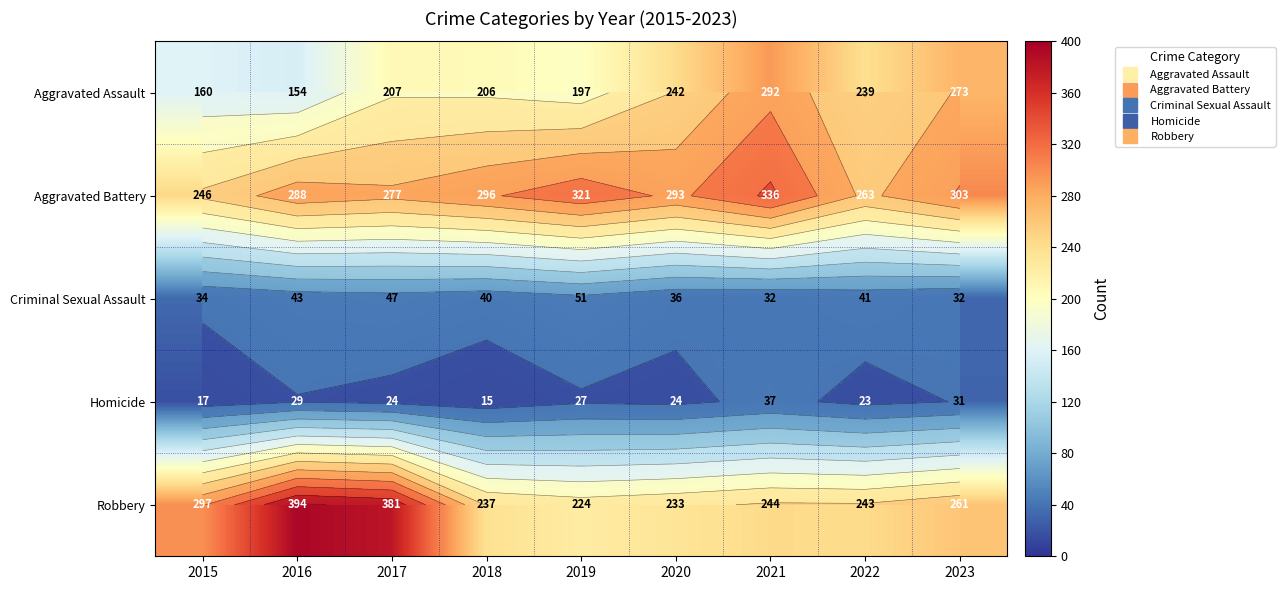

Where is Robbery nearest to the value 309?

2015